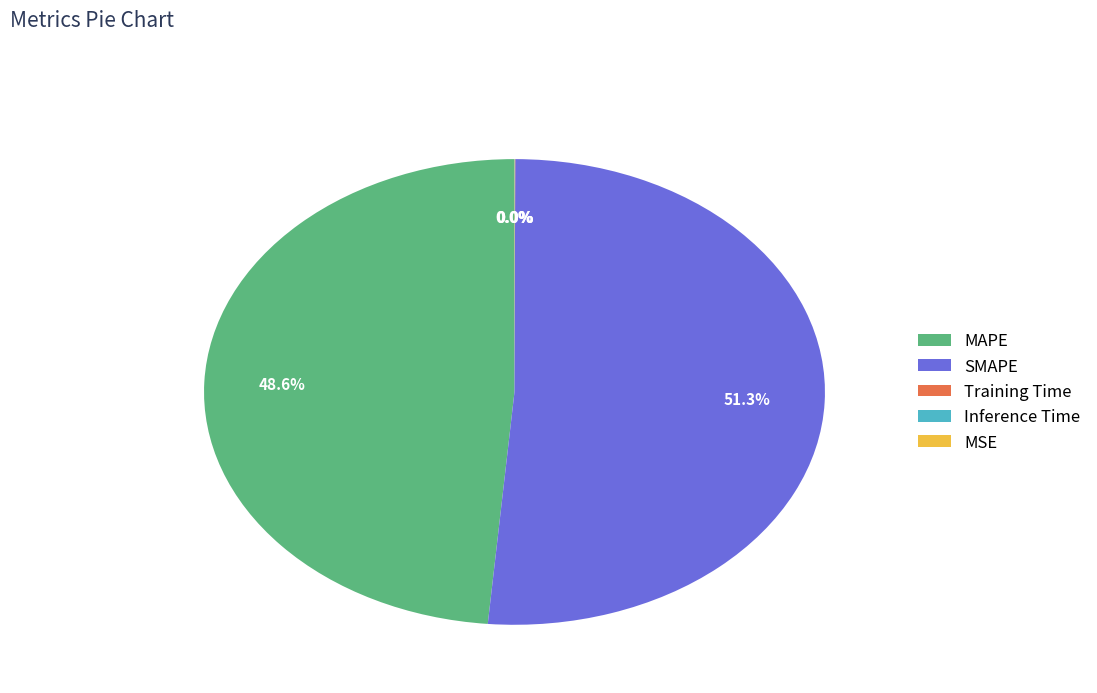

Does SMAPE account for over 50% of the chart?

Yes